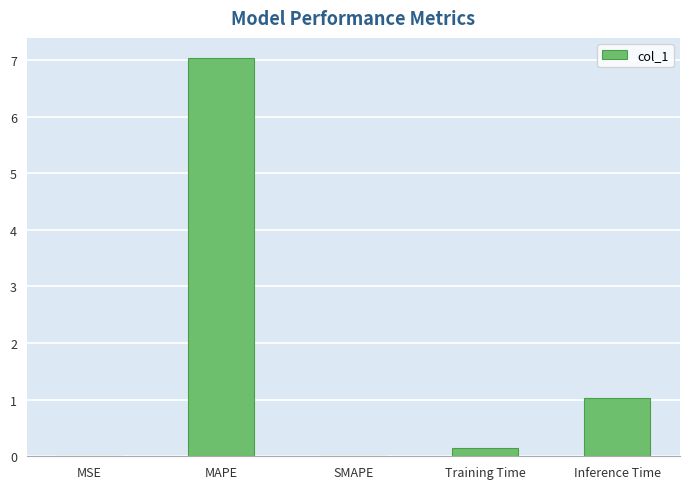

What is the sum of the values at SMAPE and Inference Time?

1.0